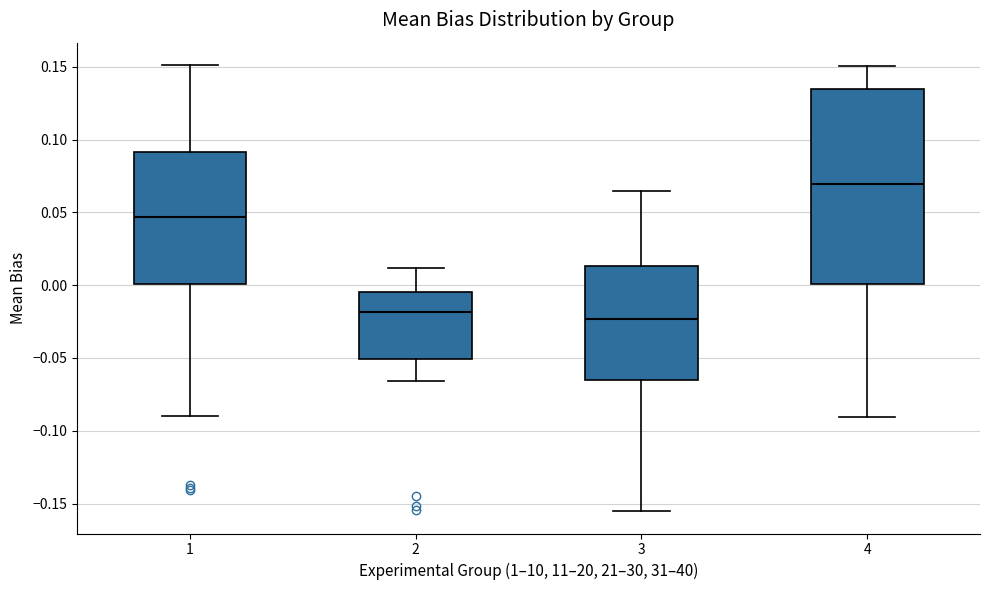

Reading left to right, transcribe this box plot: for each box, give where its median line is, the range the box spans, and where its two whiskers end, as read against the y-axis. The values are not printed on the chart, so give them approximately, as read against the axis.

1: median 0.045, box 0.000 to 0.090, whiskers -0.090 to 0.150
2: median -0.020, box -0.050 to -0.005, whiskers -0.065 to 0.010
3: median -0.025, box -0.065 to 0.015, whiskers -0.155 to 0.065
4: median 0.070, box 0.000 to 0.135, whiskers -0.090 to 0.150